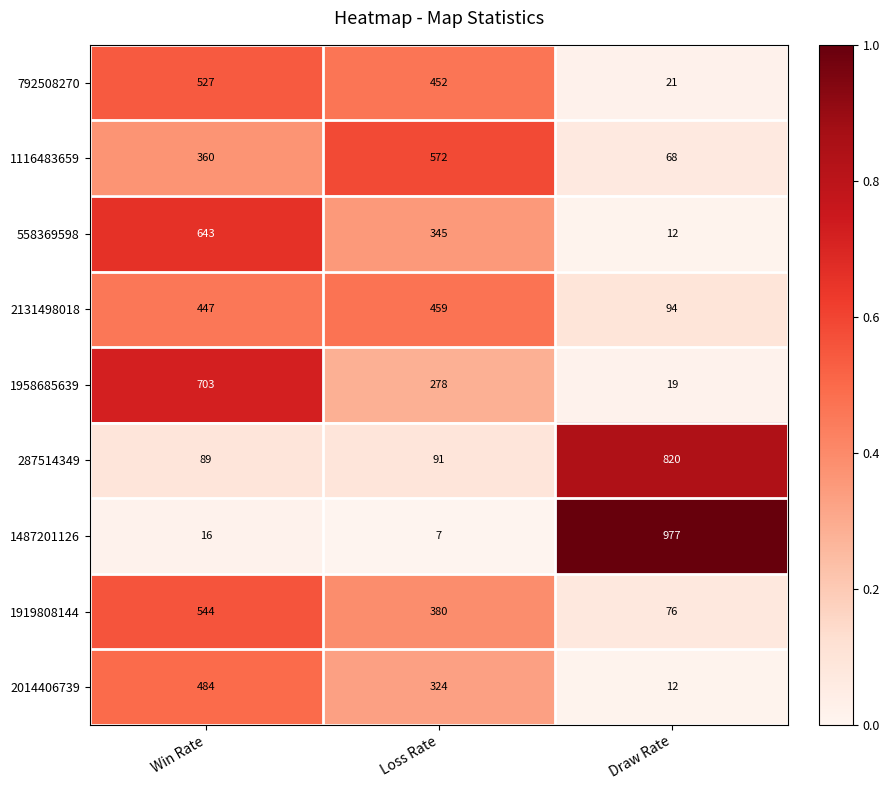

At which label does 2014406739 first exceed 324?

Win Rate